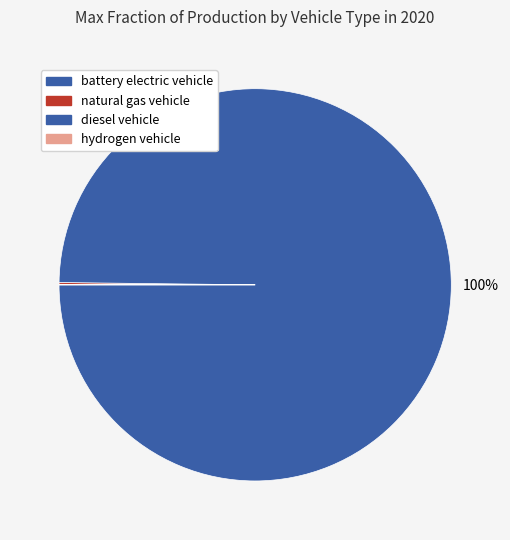

Is it true that natural gas vehicle is 0% of the pie?

True